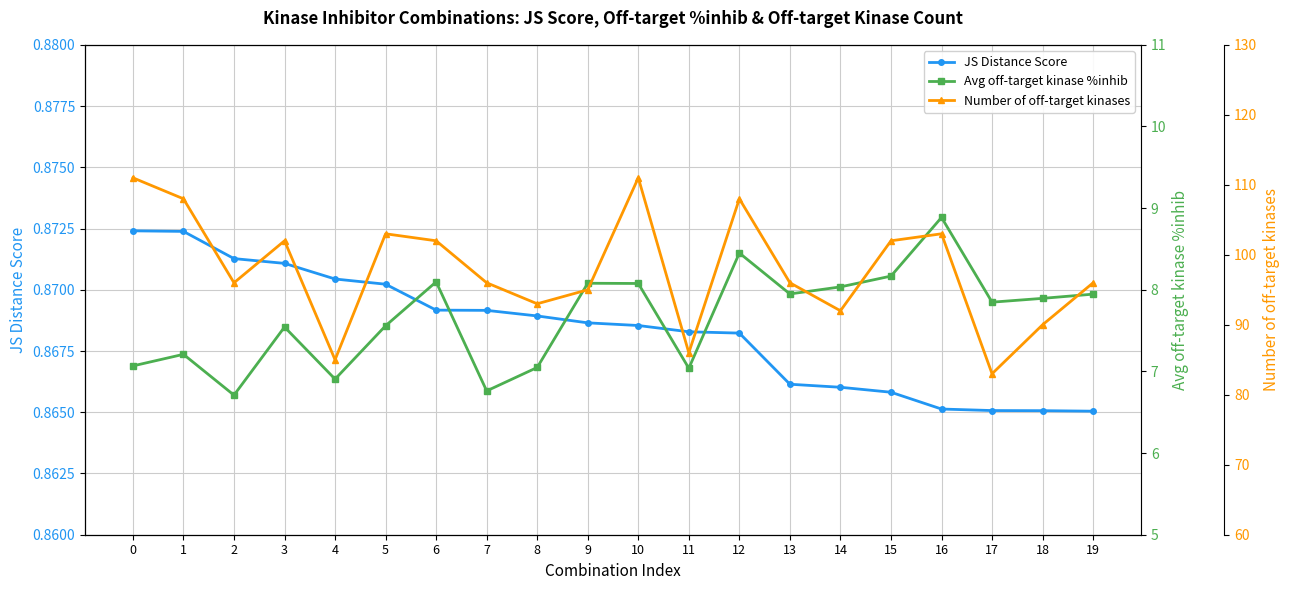

True or false: Avg off-target kinase %inhib has more than 0 interior local peaks.

True